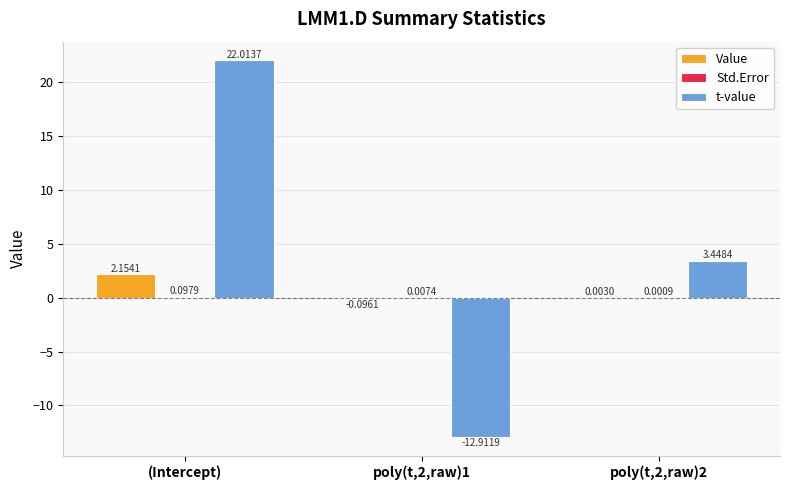

Which series changed the most between (Intercept) and poly(t,2,raw)1?

t-value